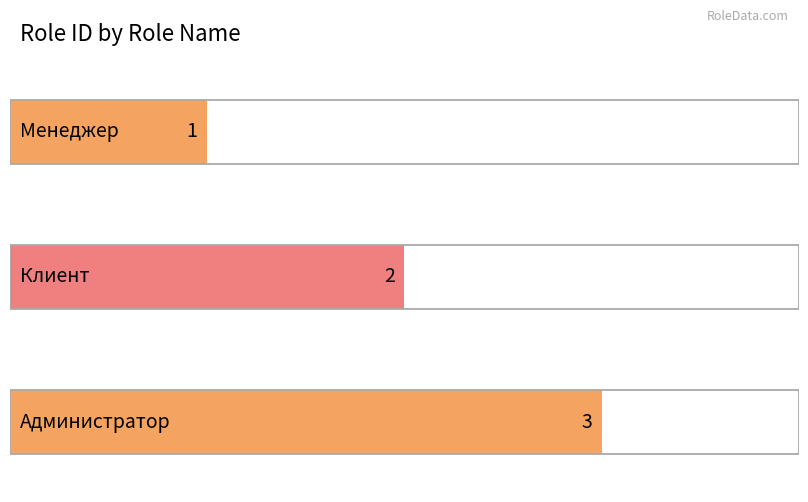

Where is the data nearest to the value 2?

Клиент